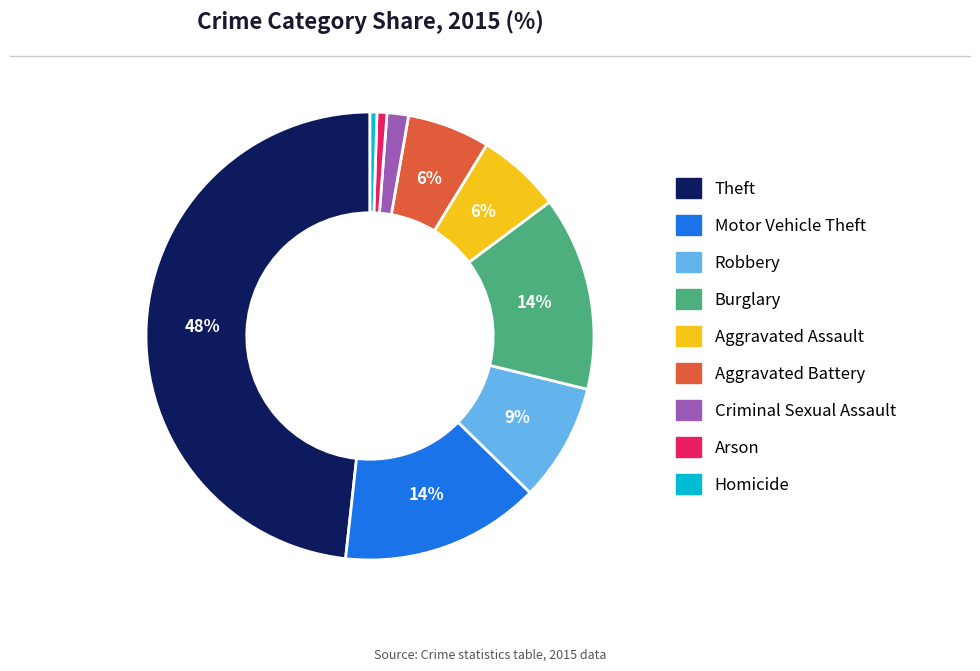

Is Homicide the majority of the pie?

No